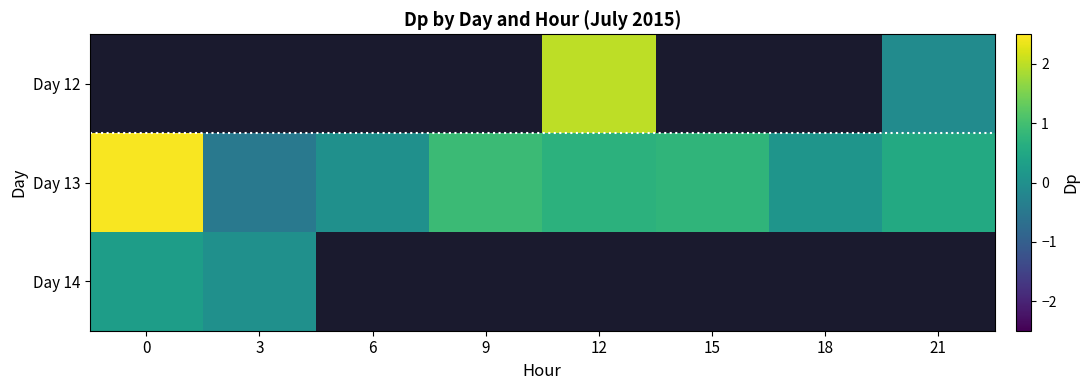

How many data points in Day 12 are less than 1?

1